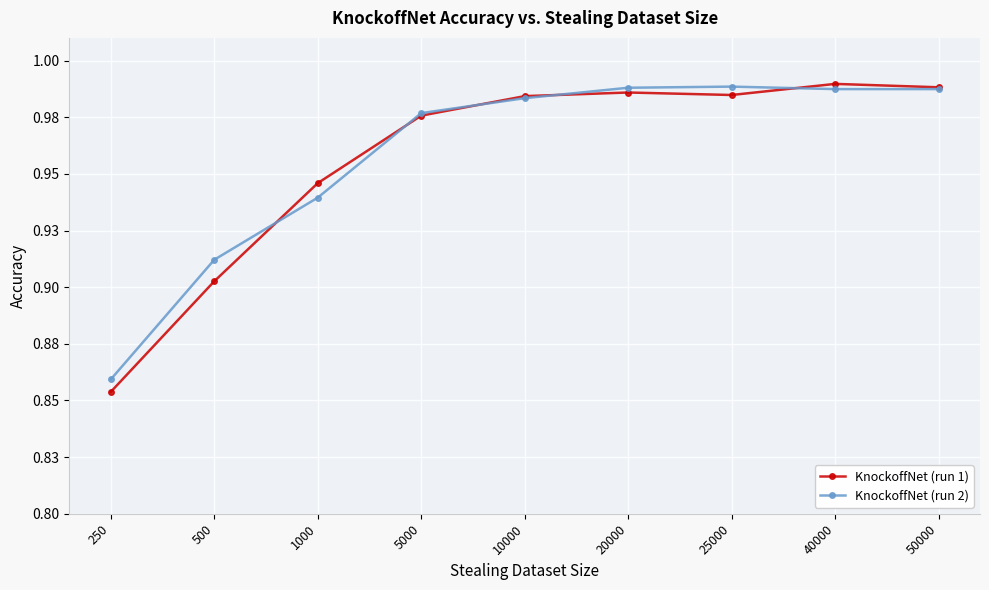

Reading left to right, list all the values displayed in this chart.

KnockoffNet (run 1): 250=0.9	500=0.9	1000=0.9	5000=1.0	10000=1.0	20000=1.0	25000=1.0	40000=1.0	50000=1.0
KnockoffNet (run 2): 250=0.9	500=0.9	1000=0.9	5000=1.0	10000=1.0	20000=1.0	25000=1.0	40000=1.0	50000=1.0